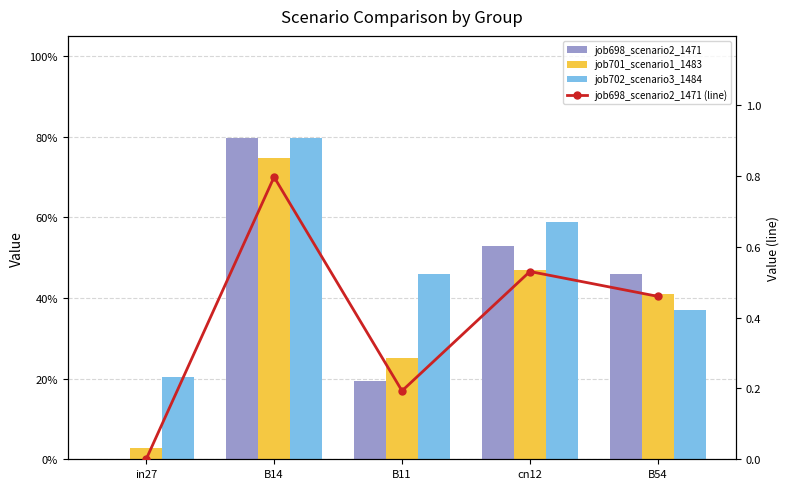

Are the bars horizontal?

No